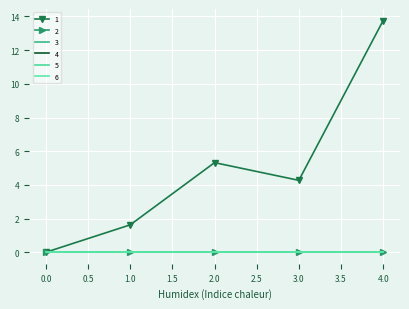

How many interior local valleys does the 1 series have?

1